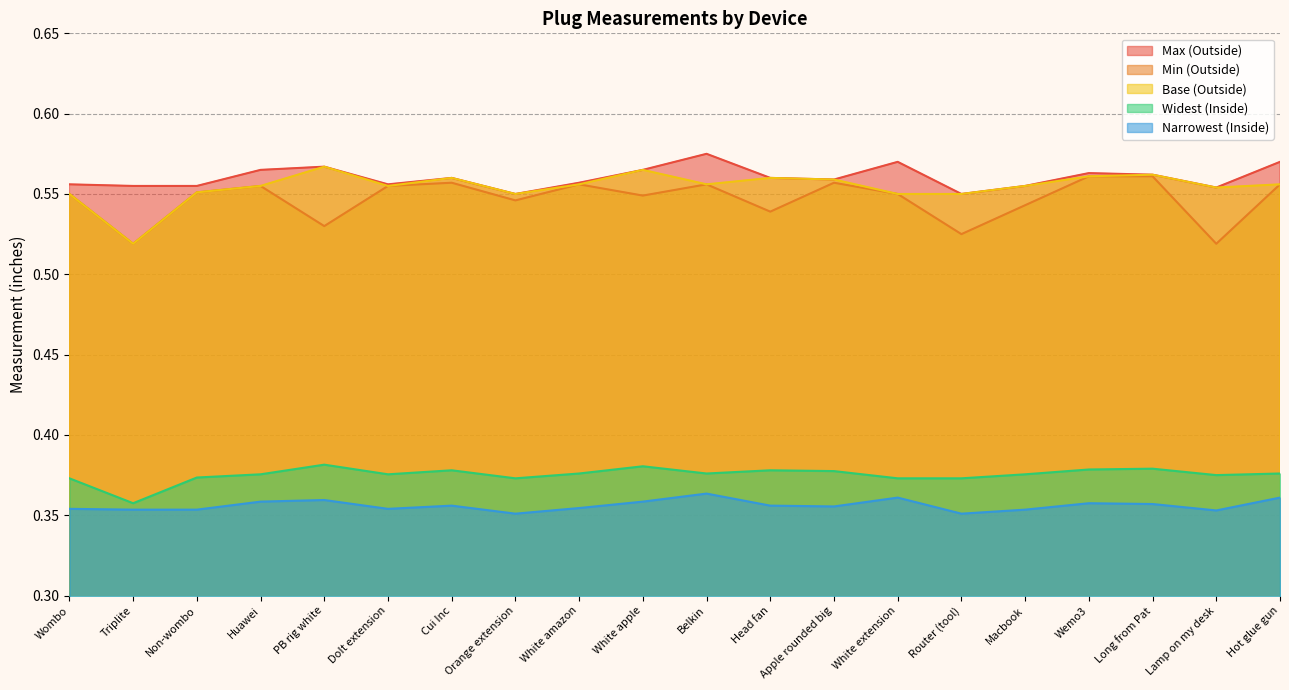

What position from the right is Router (tool)?

6